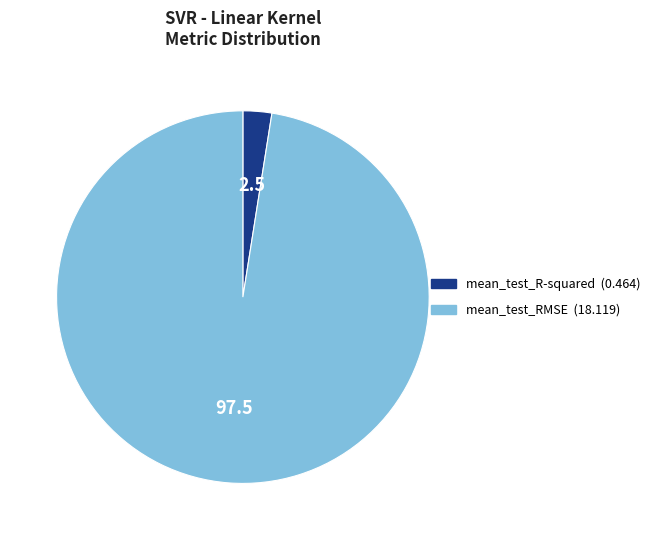

Combined, do mean_test_RMSE (18.119) and mean_test_R-squared (0.464) account for over 50%?

Yes